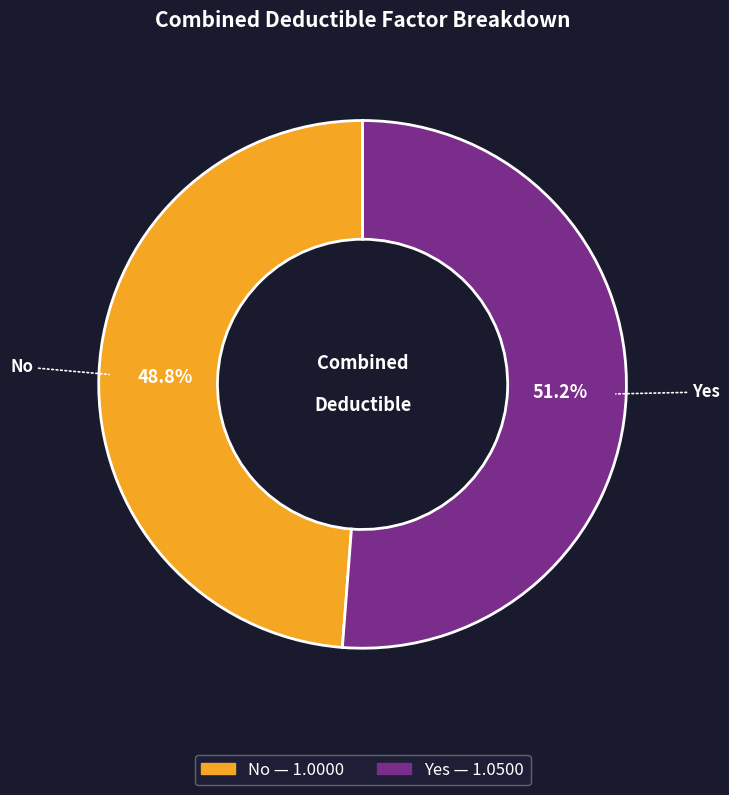

How many slices are in this pie chart?

2